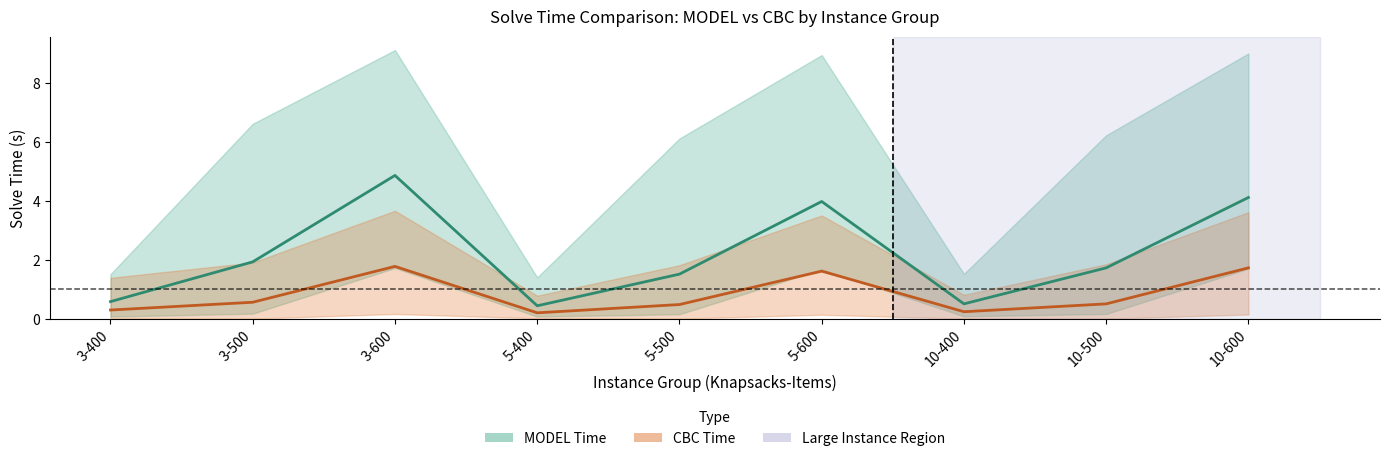

What are all the series names shown in the legend?

MODEL Time, CBC Time